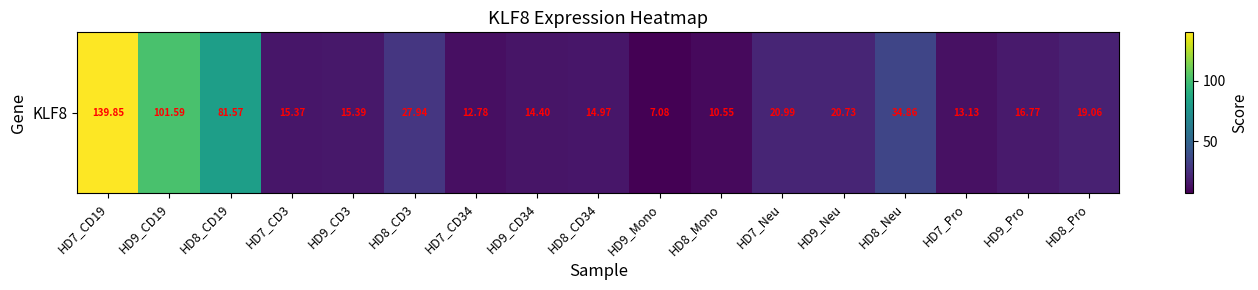

What is the maximum value shown in the chart?

139.8